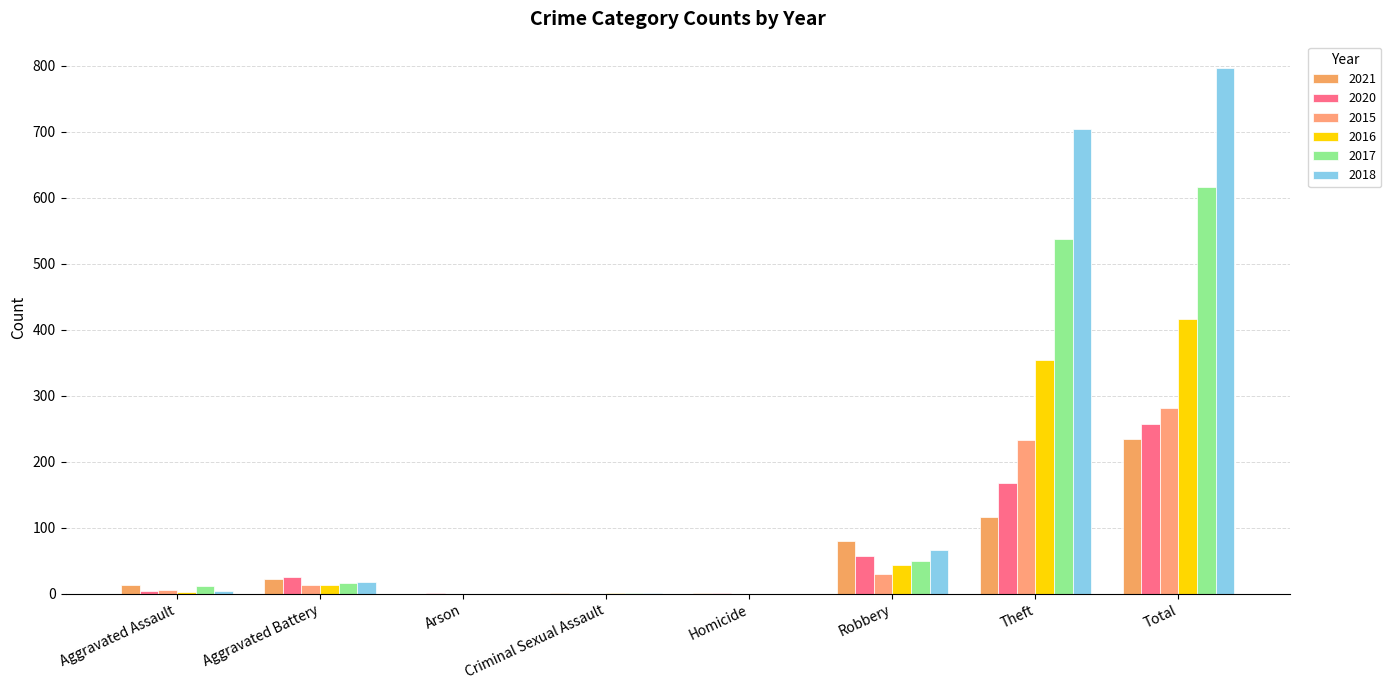

How many series are shown in this chart?

6